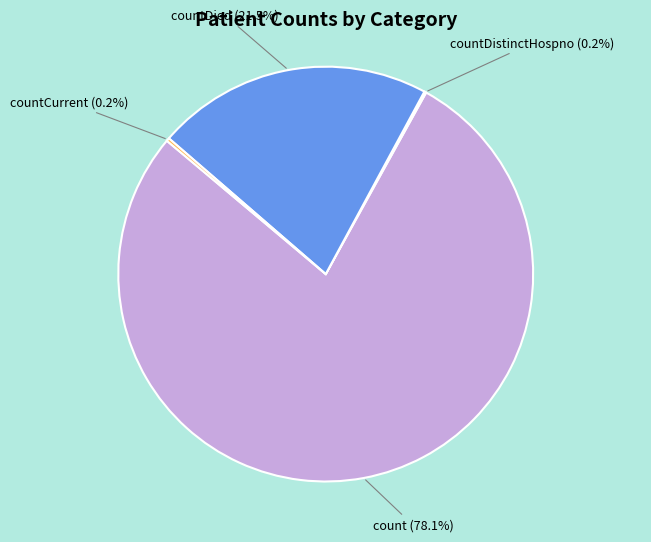

Does any single category account for the majority?

Yes